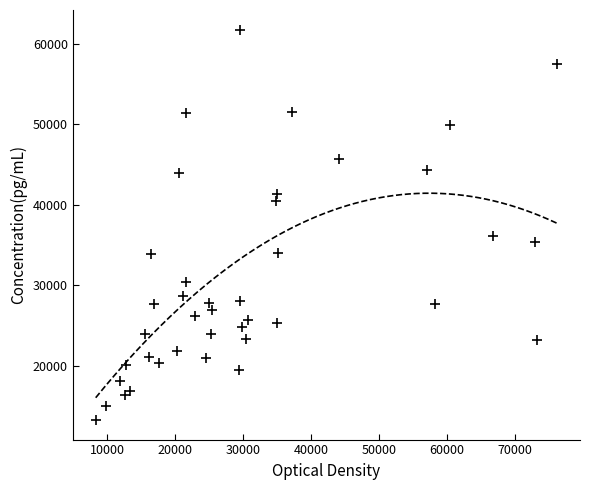

What Y value in the scatter plot is closest to 37512?

36094.1